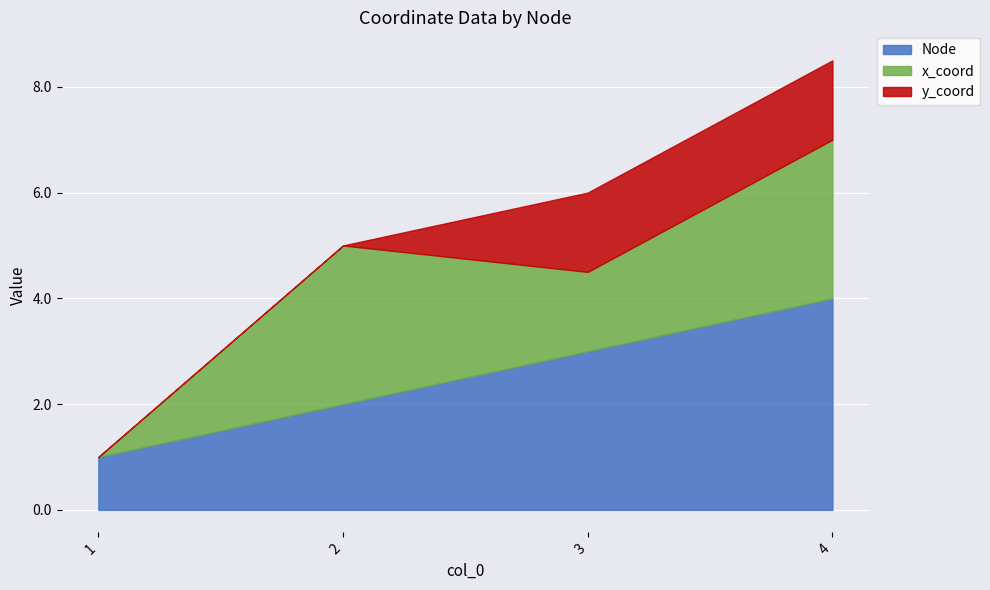

What is the difference between the y_coord values at 3 and 2?

1.5